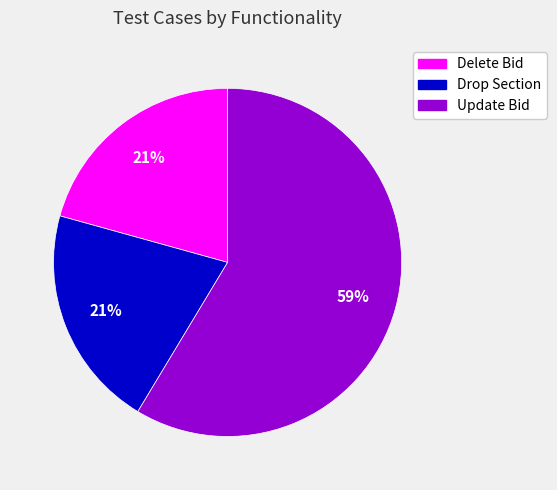

What is the ratio of the value at Drop Section to the value at Update Bid?

0.4